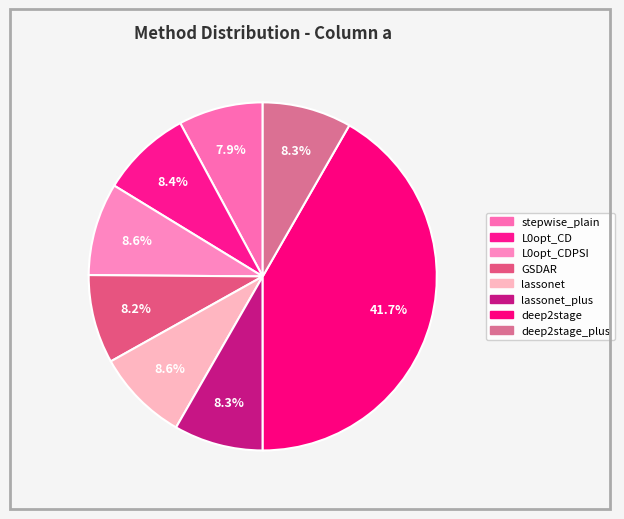

Rank the categories by value from highest to lowest.

deep2stage, L0opt_CDPSI, lassonet, L0opt_CD, lassonet_plus, deep2stage_plus, GSDAR, stepwise_plain